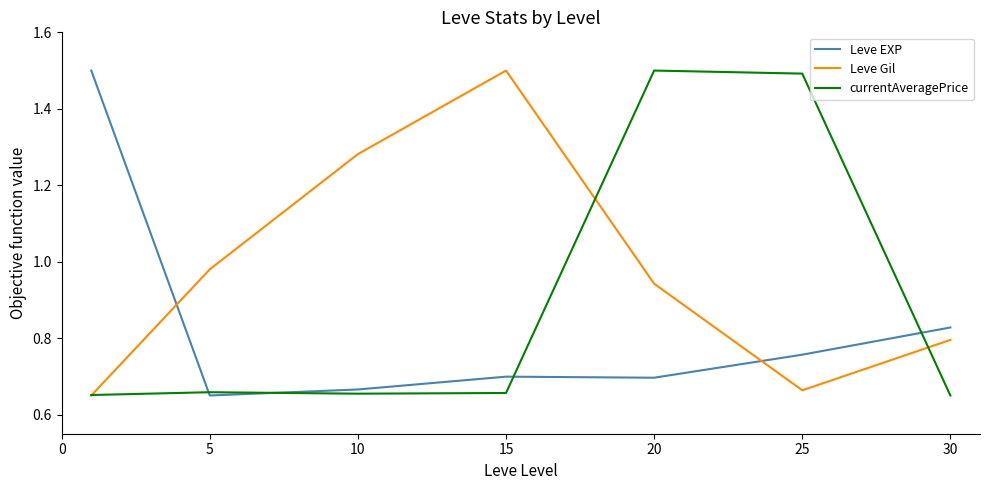

How many currentAveragePrice values are between 0 and 1?

5